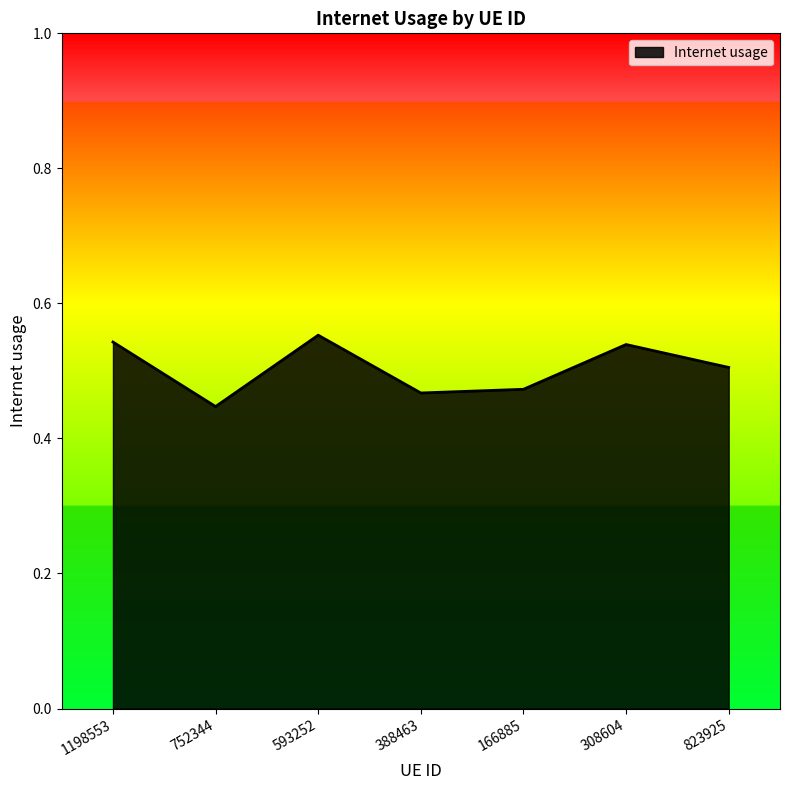

Which has a higher value, 308604 or 388463?

308604